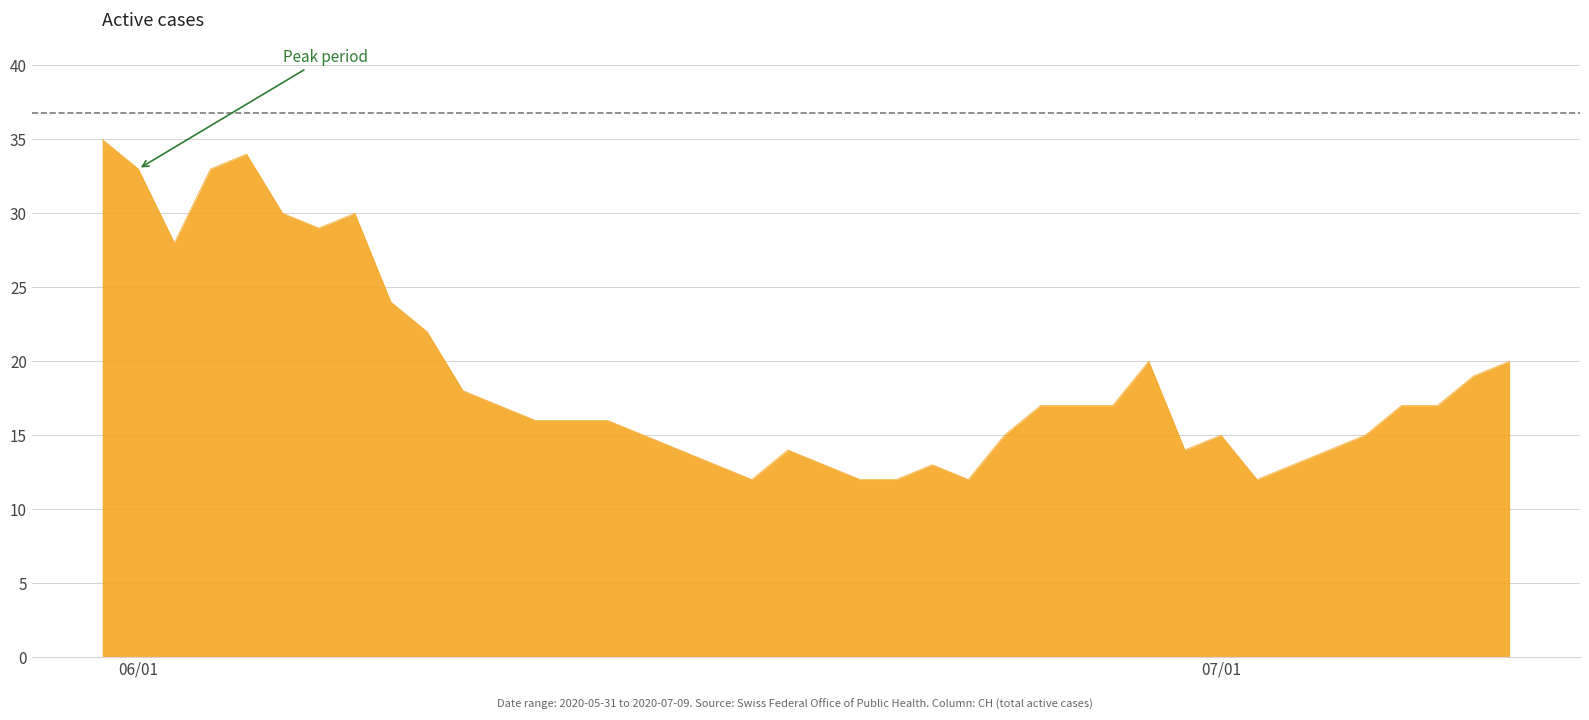

What is the maximum value shown in the chart?

35